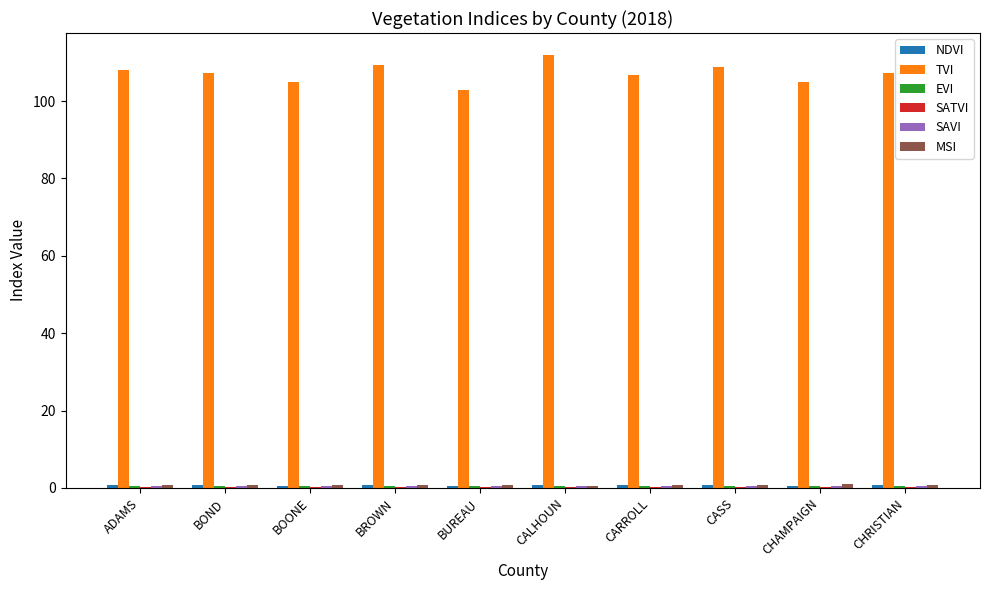

Which series has the largest total across all categories?

TVI